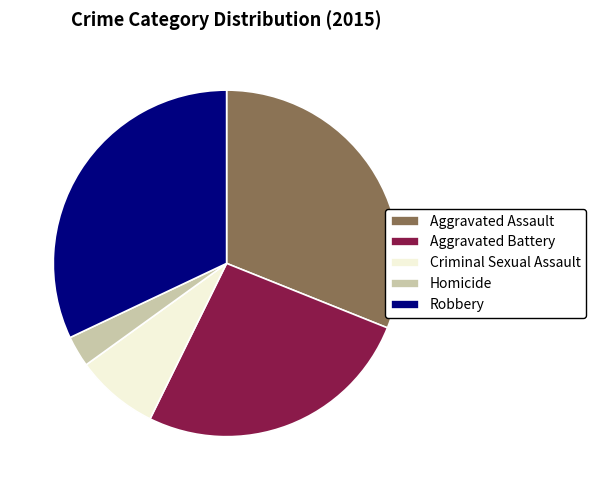

Is there any slice that represents more than half of the pie?

No